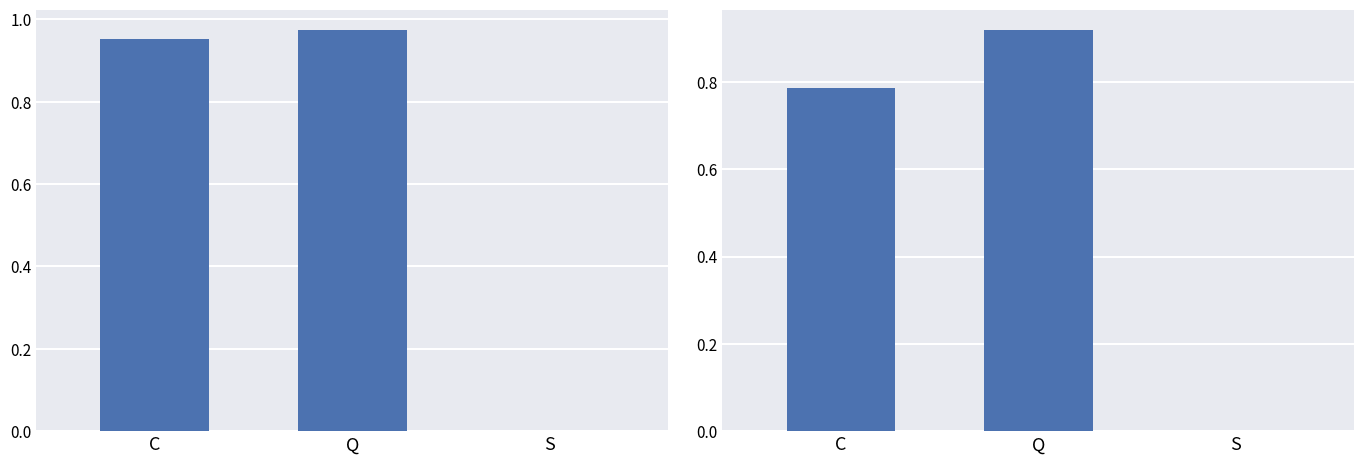

Which series has the largest total across all categories?

Operating Cash Flow